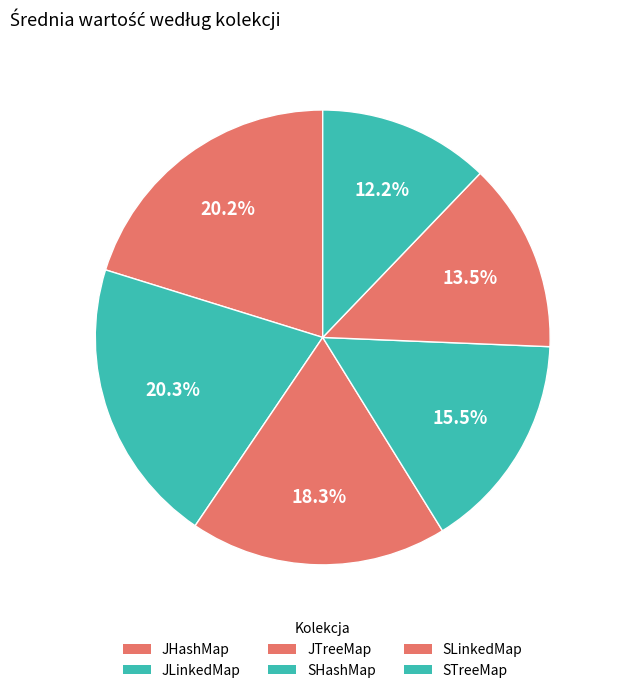

The JTreeMap slice represents 18% of the pie. True or false?

True